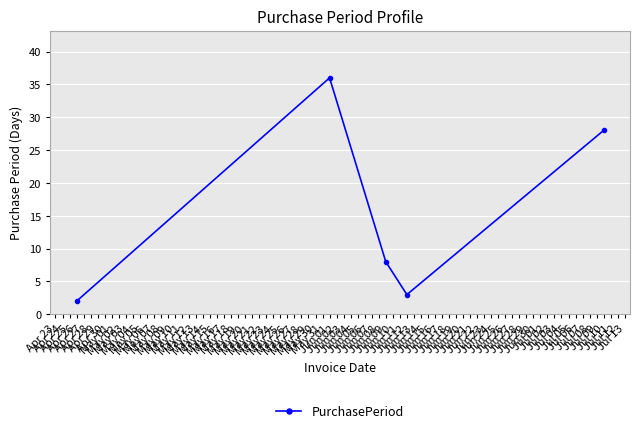

Reading right to left, what are all the values shown in this chart?

28	3	8	36	2